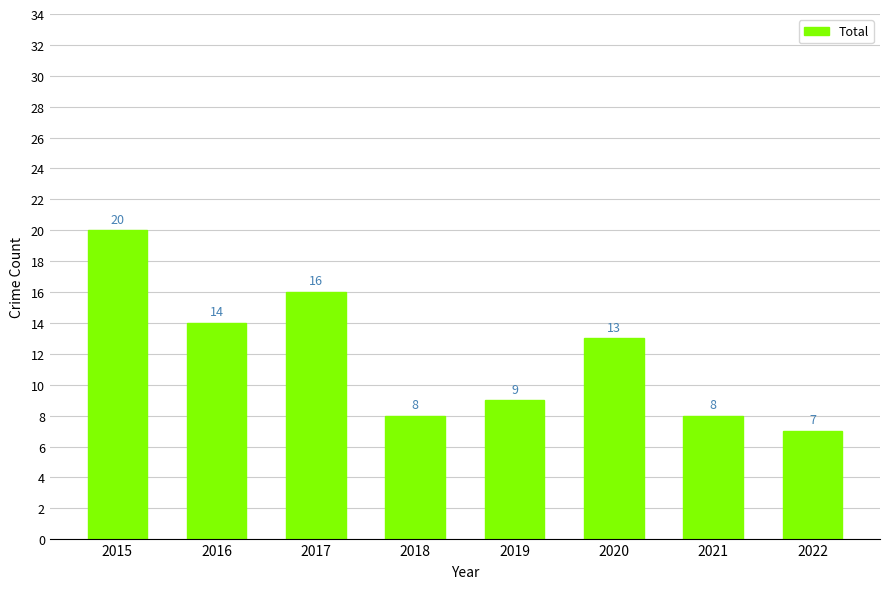

At which category does the chart reach its minimum across all series?

2022